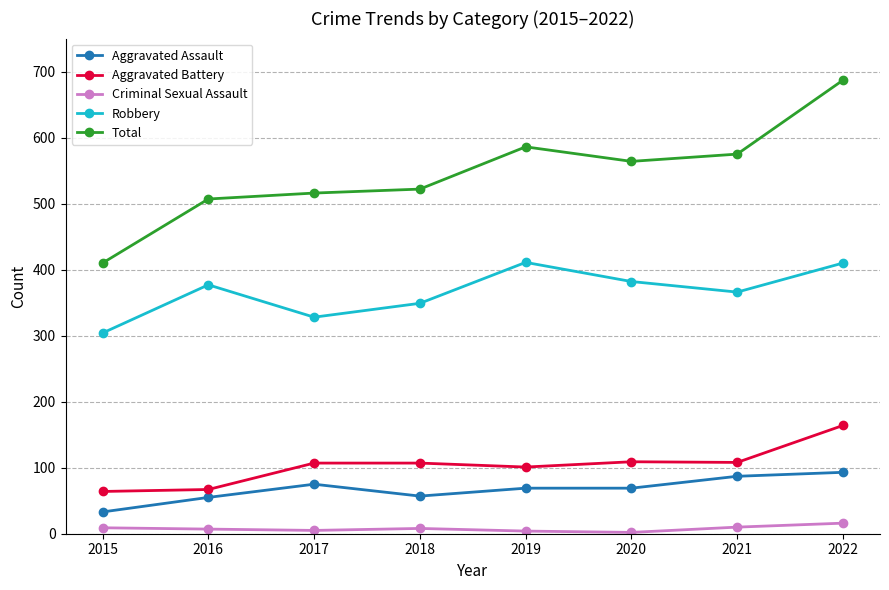

What is the value of the Aggravated Assault point at the 5th from the left?

69